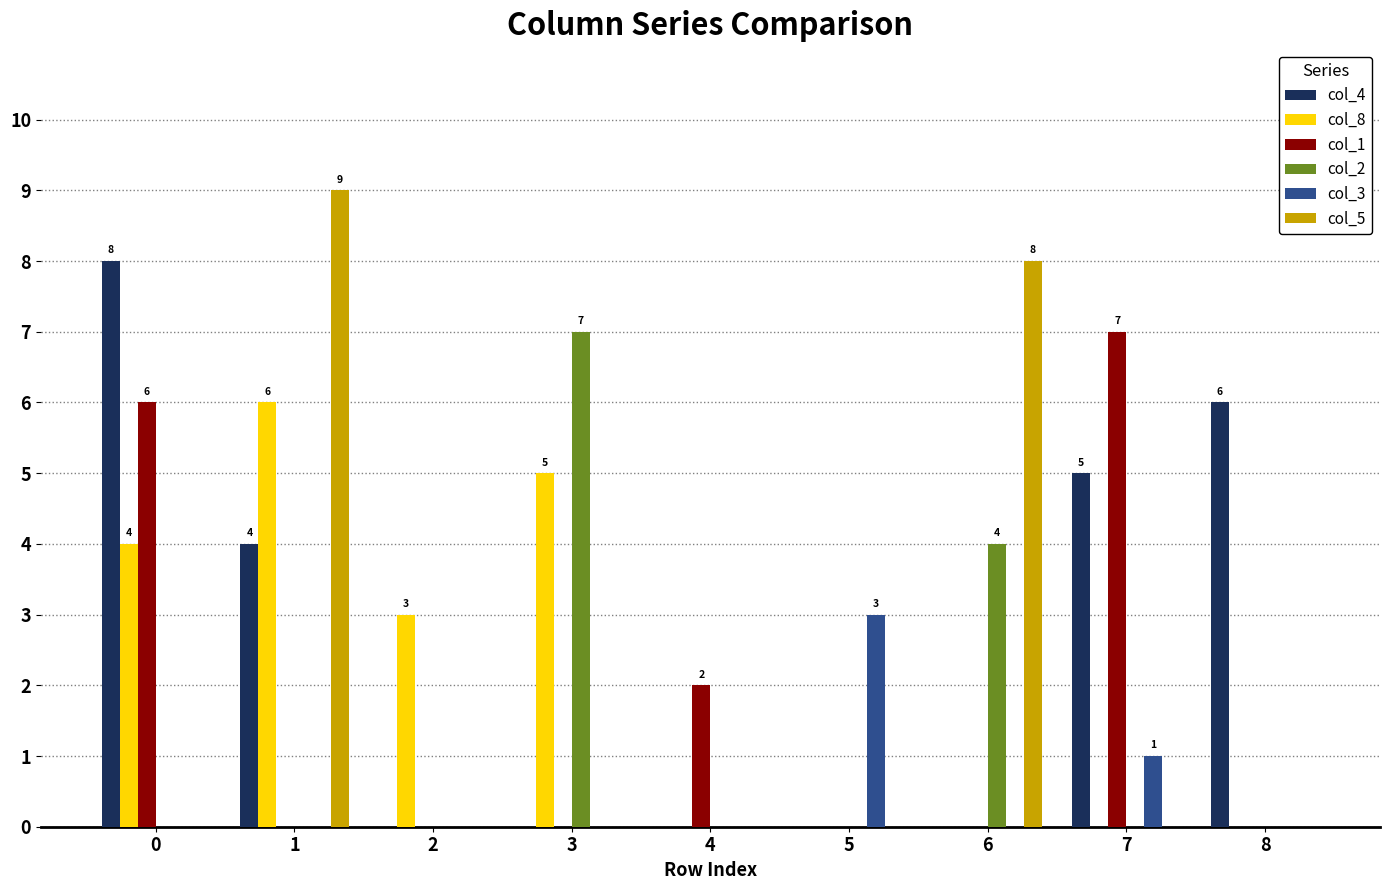

How many series are shown in this chart?

6